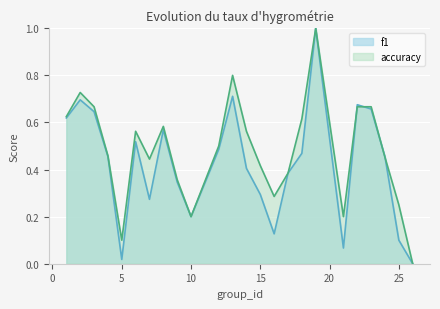

How many lines are shown in the chart?

2